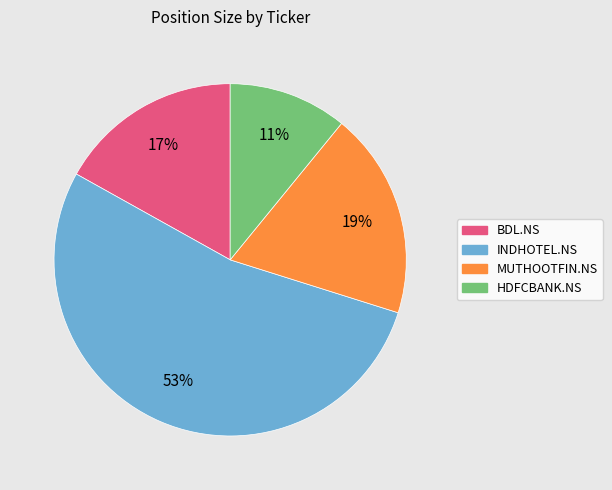

To the nearest percent, what portion does BDL.NS represent?

17%